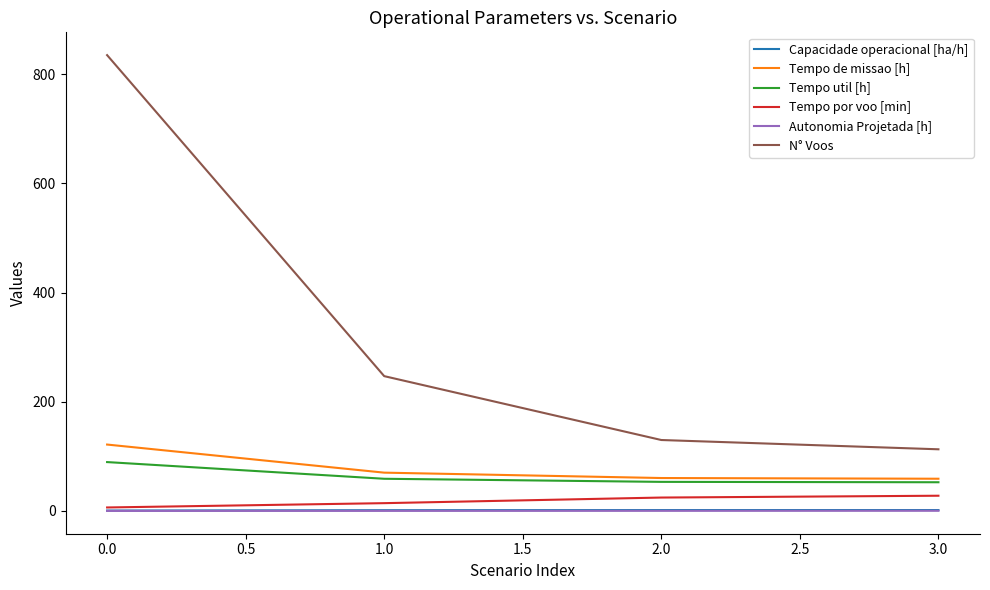

At which category is the sum across all series the highest?

0.0